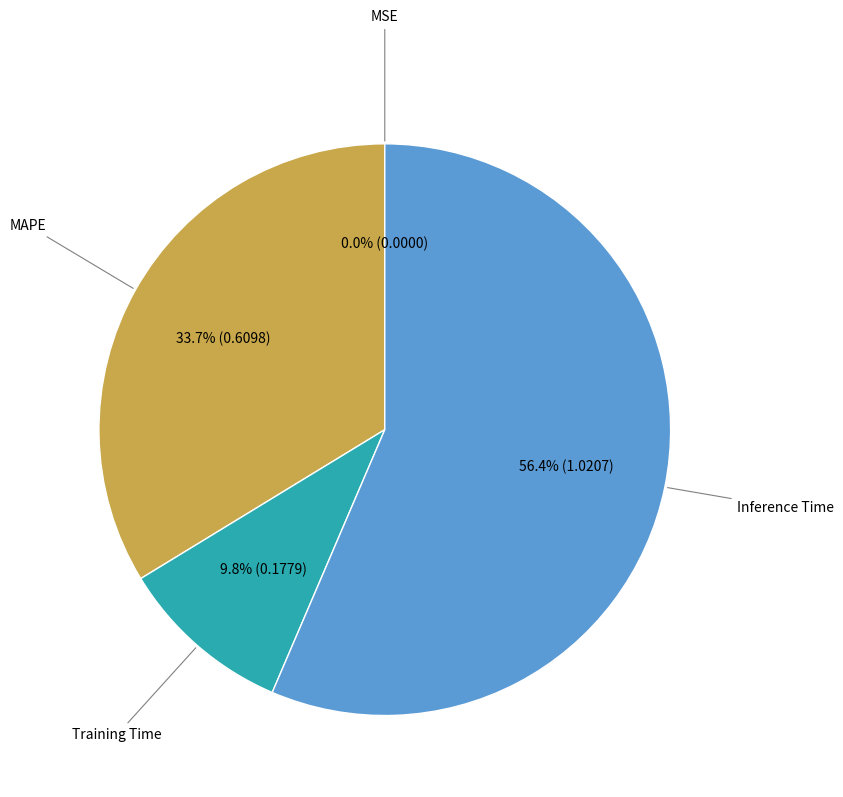

Does any single category account for the majority?

Yes